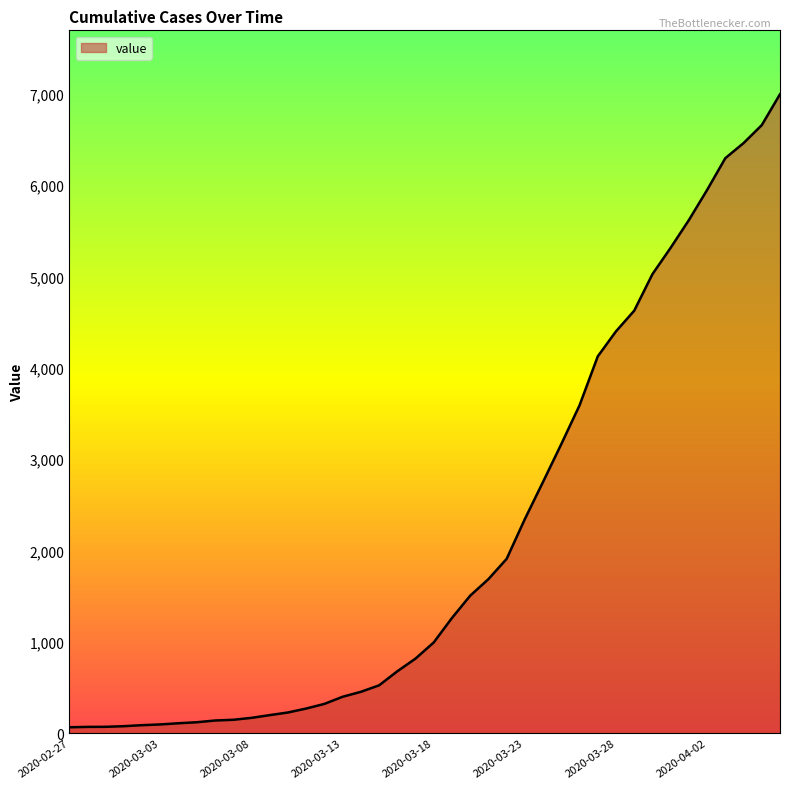

What is the minimum value shown in the chart?

64